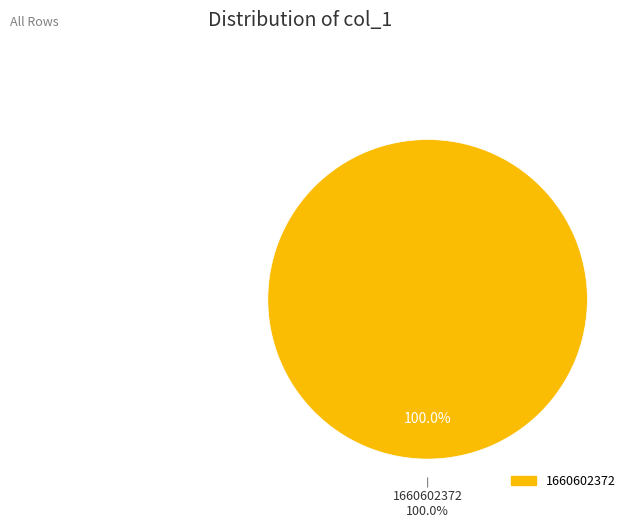

Is the sum of 1660602372 and 1646252376 greater than half?

Yes